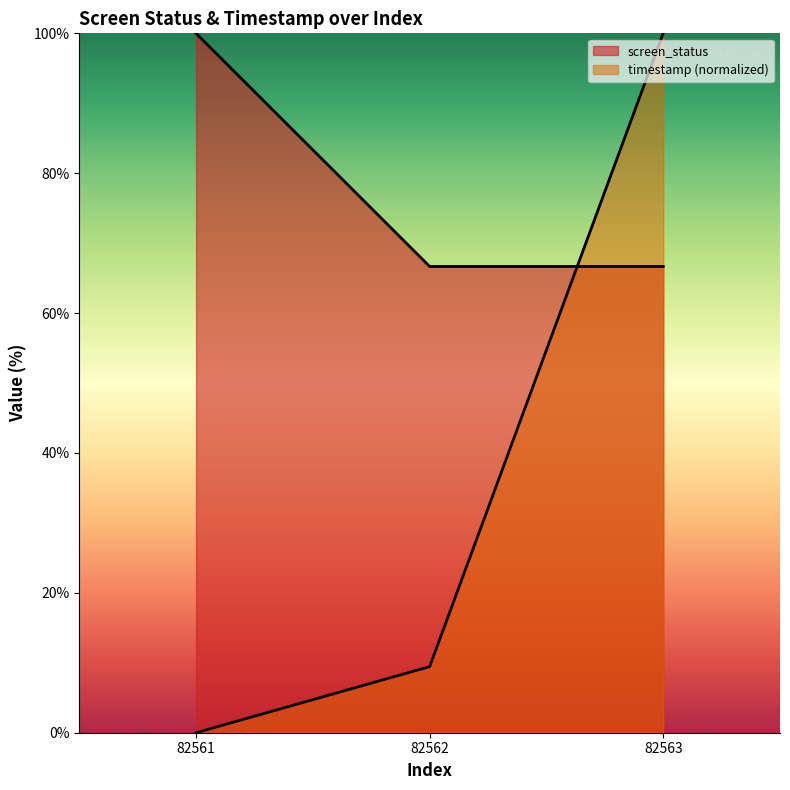

Reading left to right, extract all data points from this chart.

screen_status: 100.0	66.7	66.7
timestamp_normalized: 0.0	9.5	100.0